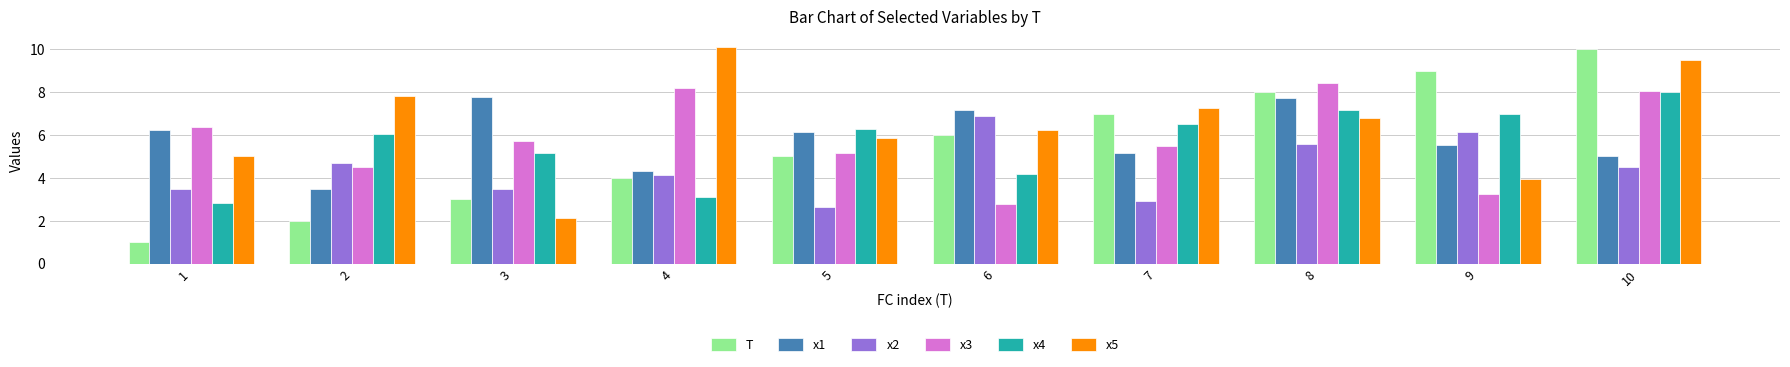

Rank the series by their maximum value, from highest to lowest.

x5, T, x3, x4, x1, x2